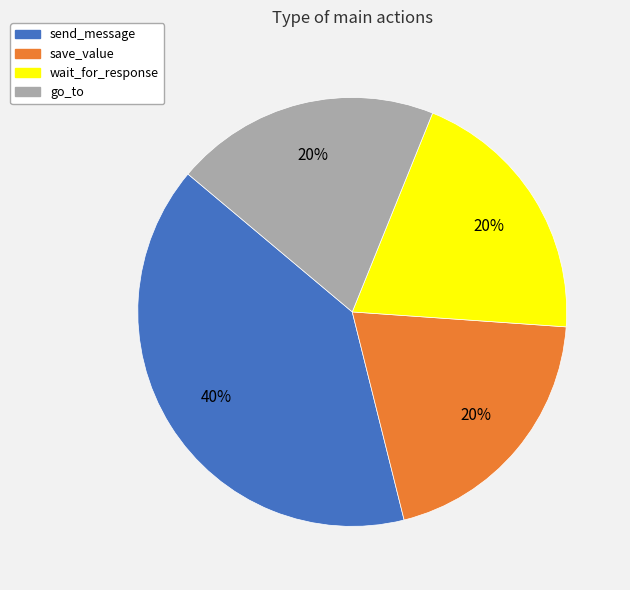

Combined, do wait_for_response and go_to account for over 50%?

No